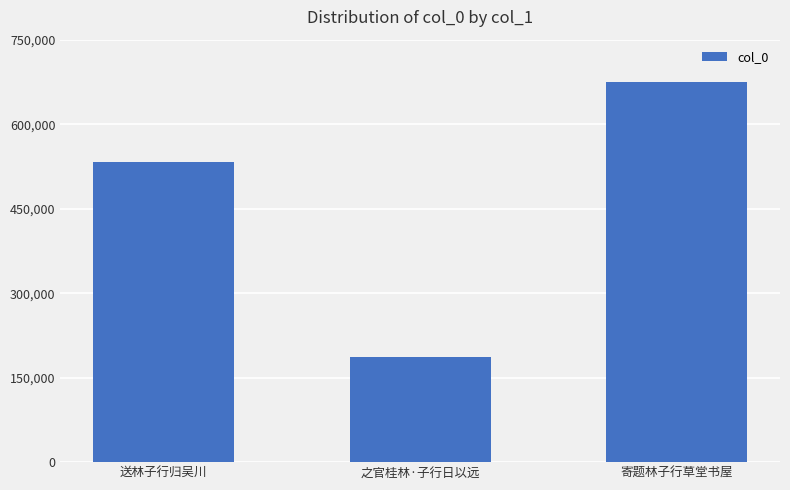

Rank the categories by value from highest to lowest.

寄题林子行草堂书屋, 送林子行归吴川, 之官桂林·子行日以远